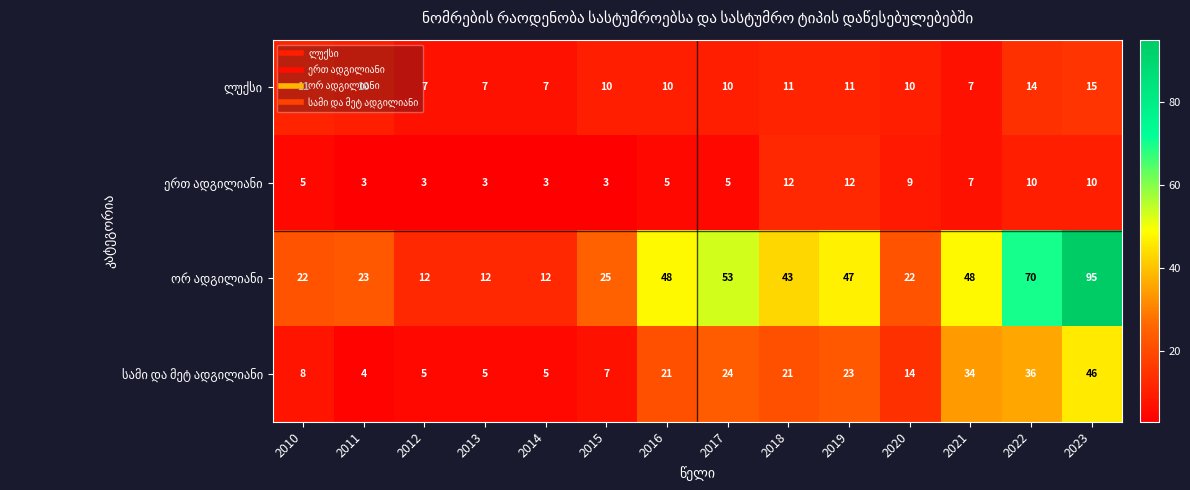

Which category has the highest value across all series?

2023